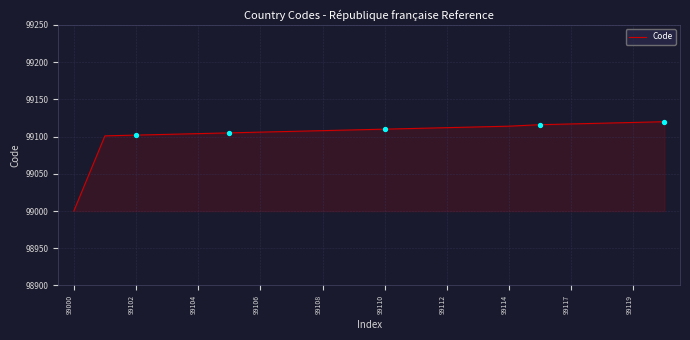

What is the maximum value shown in the chart?

99120